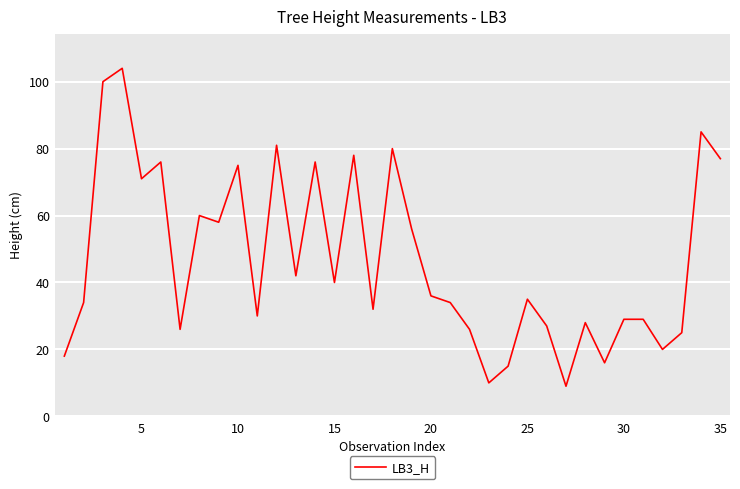

What is the smallest value displayed?

9